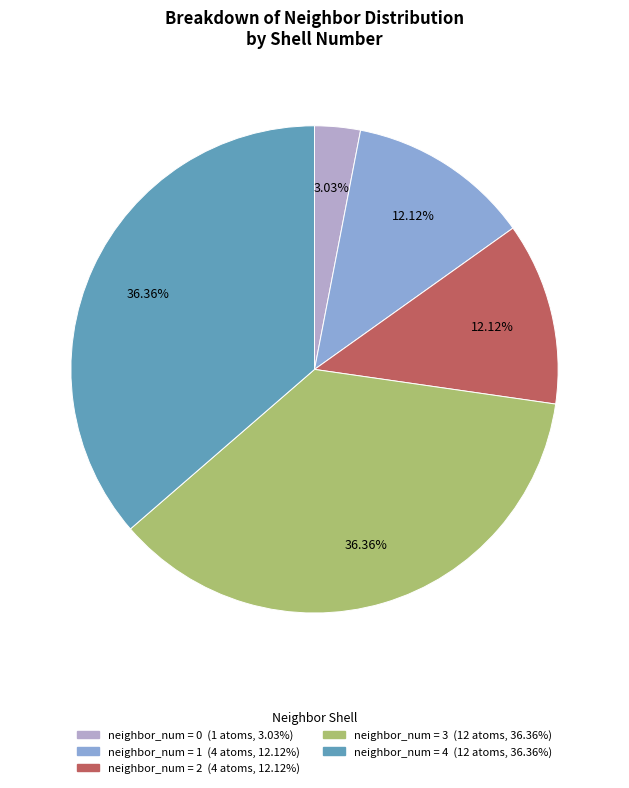

Does any single category account for the majority?

No